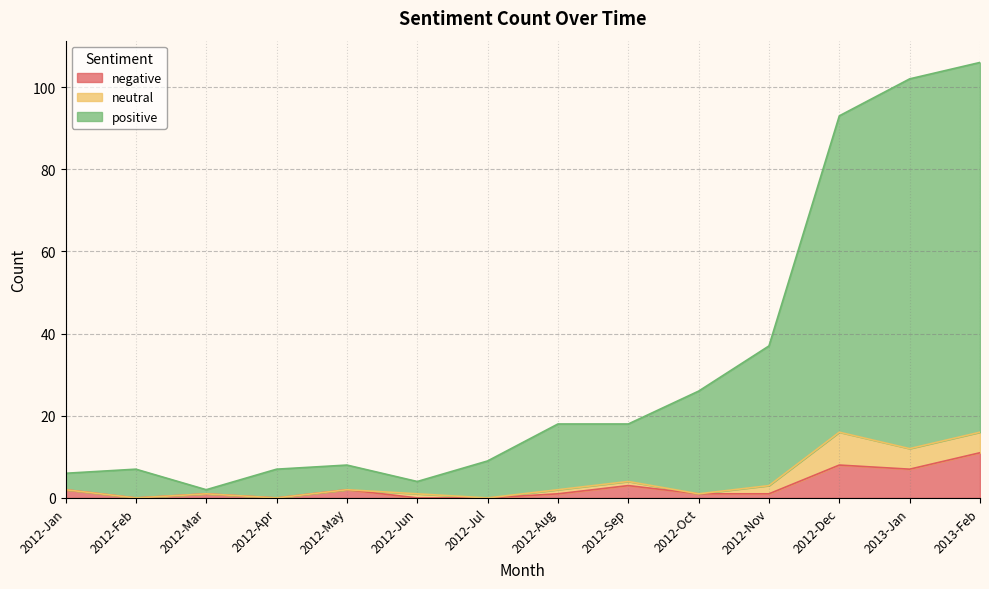

What are all the series names shown in the legend?

negative, neutral, positive